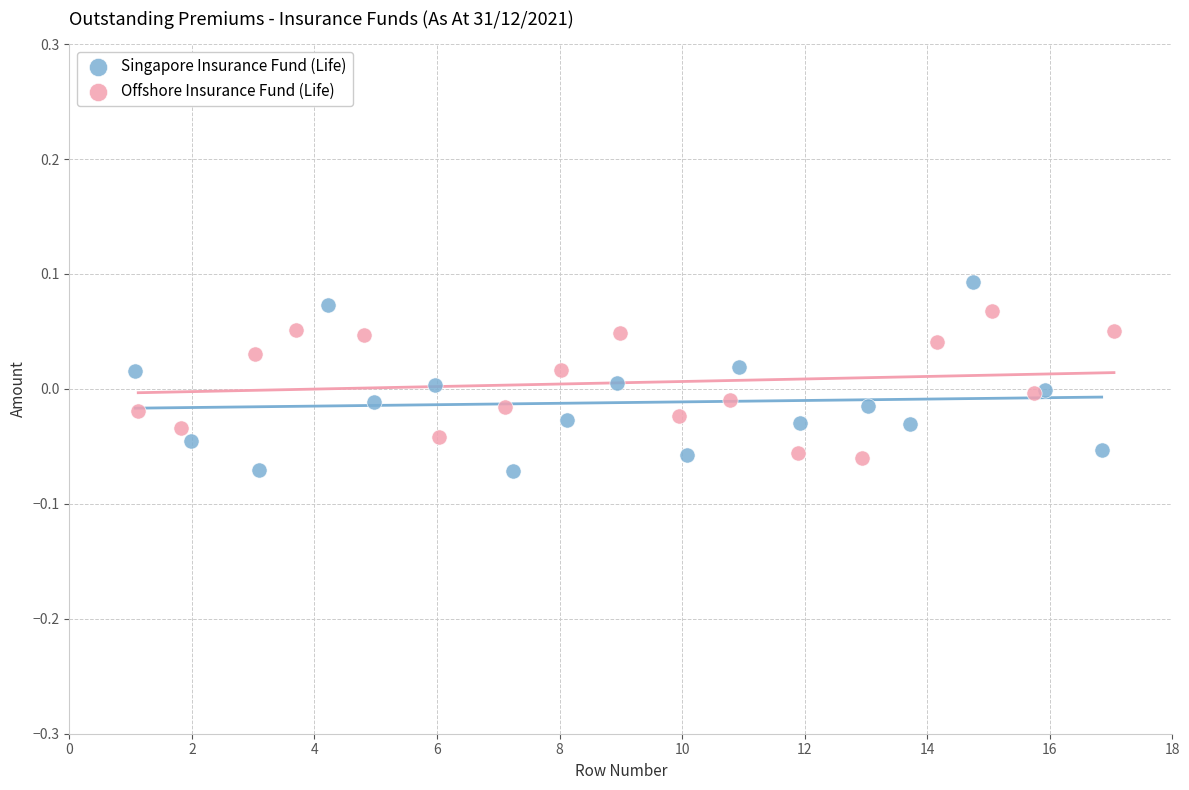

Which series has the widest spread of Y values?

Singapore Insurance Fund (Life)